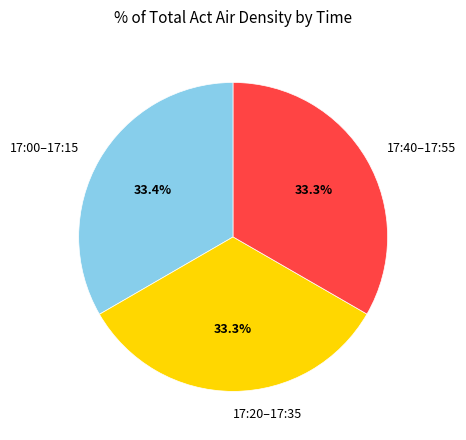

Does 17:20–17:35 account for over 50% of the chart?

No